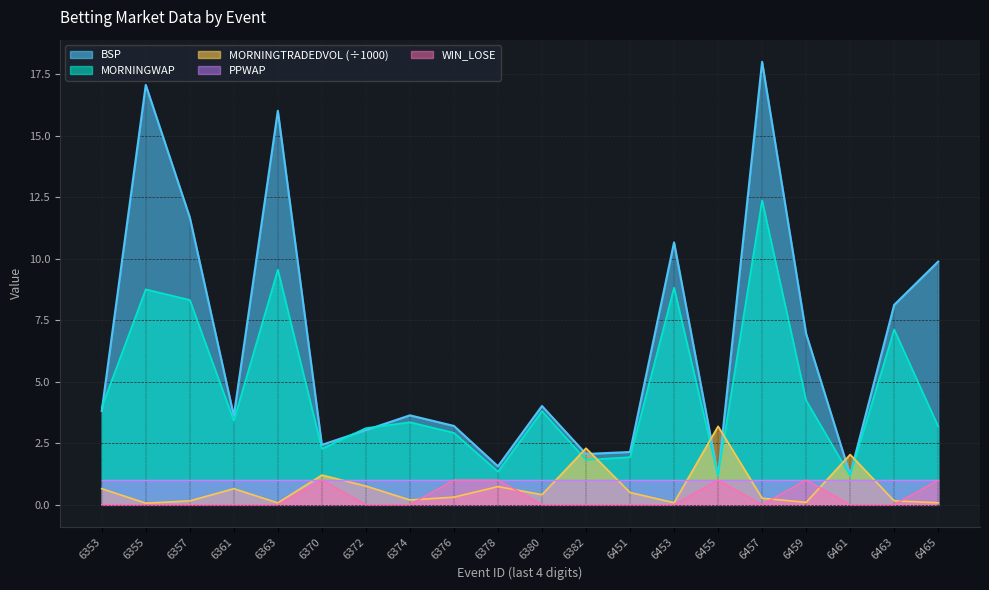

True or false: MORNINGTRADEDVOL (÷1000) has a value of 3.4 at 6382.

False